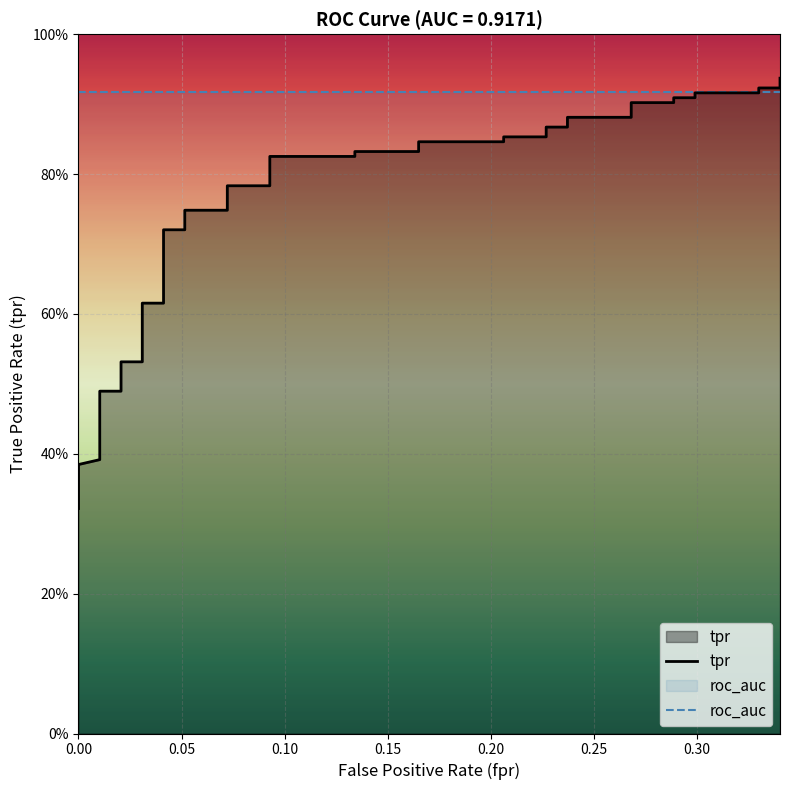

Which series has the largest range (max minus min)?

tpr